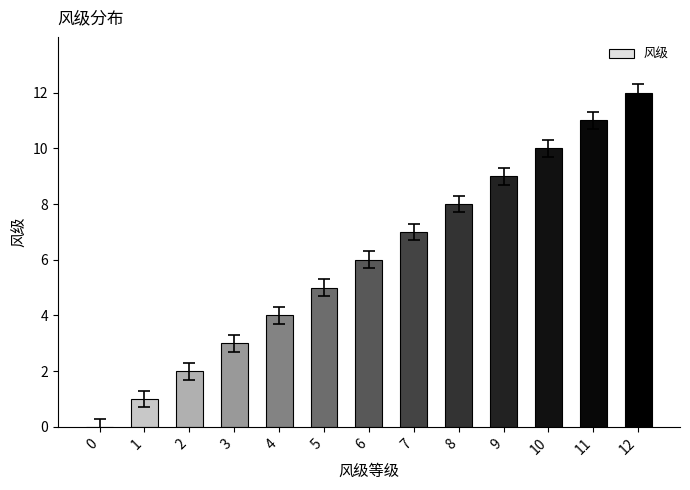

Between 4 and 7, which is larger?

7